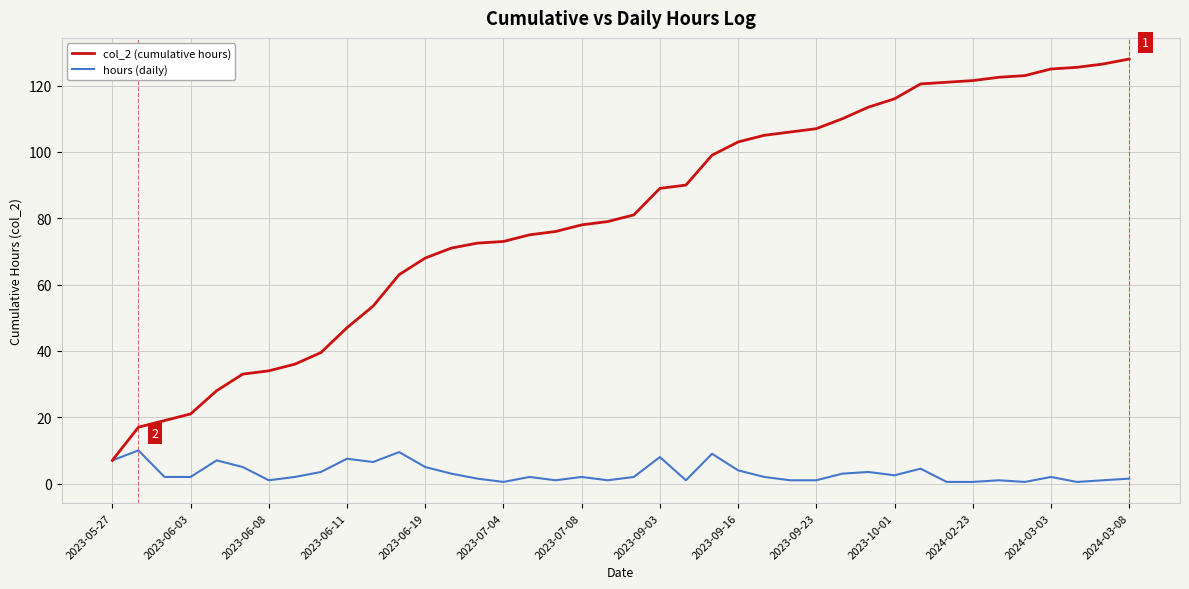

What is the maximum value for col_2 (cumulative hours)?

128.0